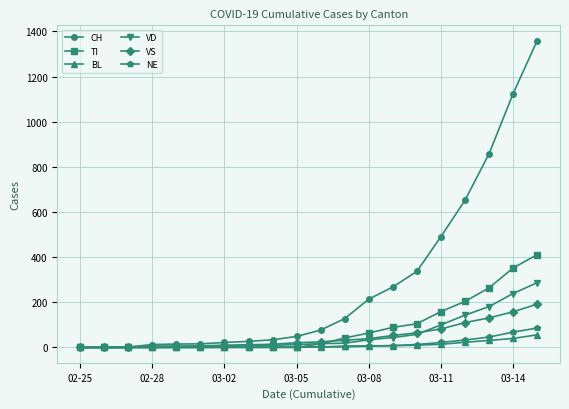

How many values in the VS series are below 25?

10